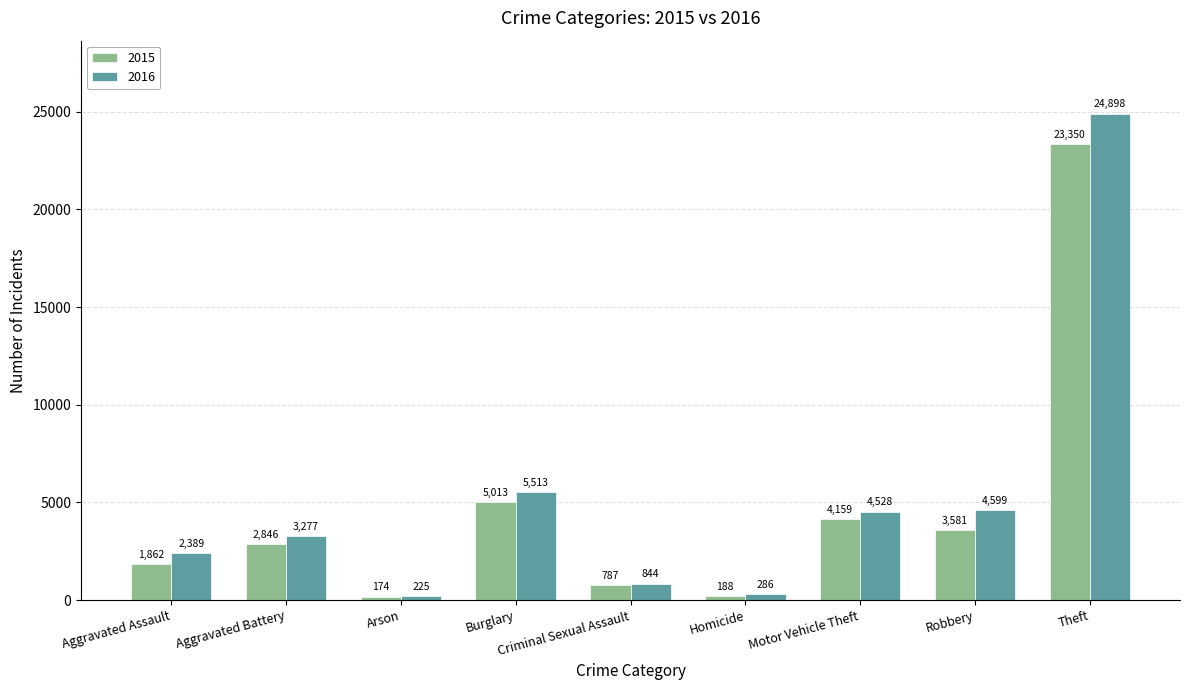

At which category is the sum across all series the highest?

Theft